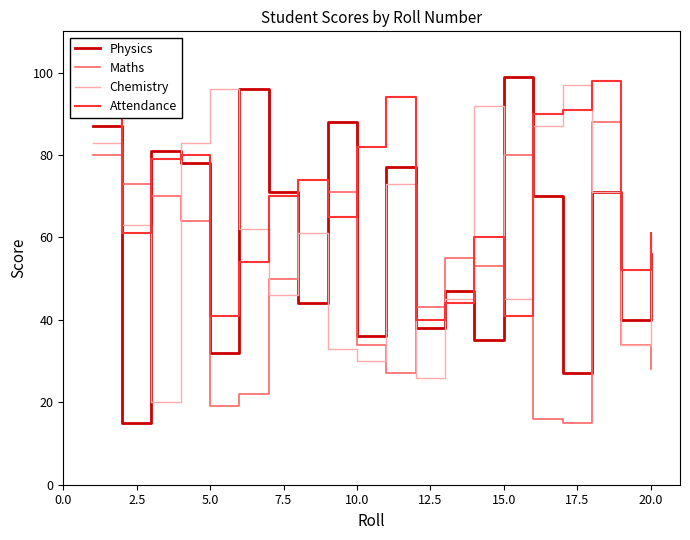

Which series has the largest total across all categories?

Attendance